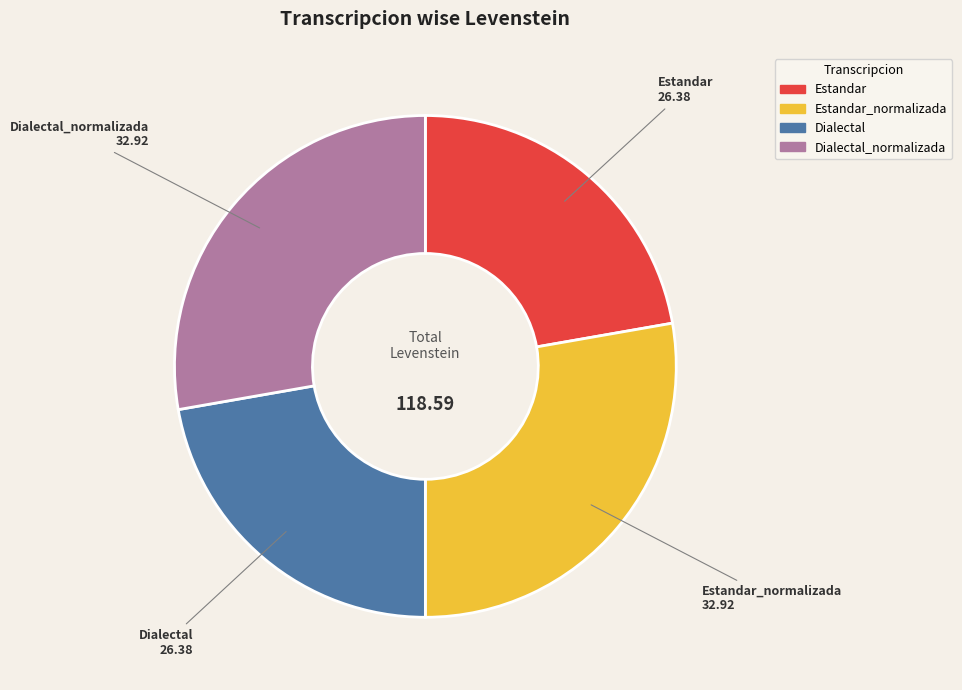

Is there a majority slice in this chart?

No